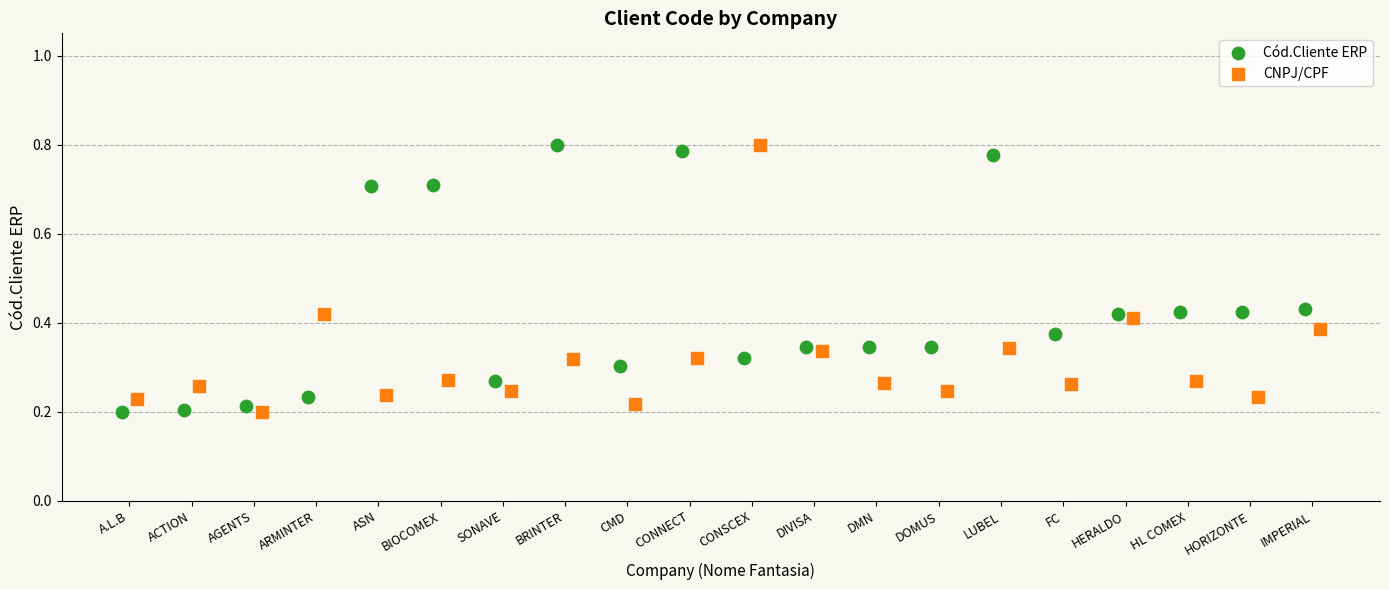

Which series reaches the maximum Y coordinate?

Cód.Cliente ERP